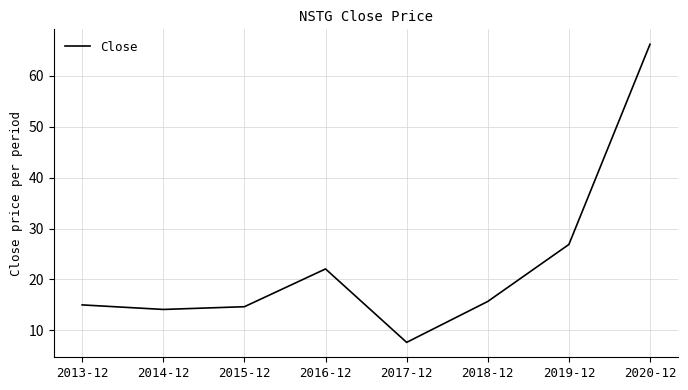

Reading right to left, list all the values displayed in this chart.

2020-12=66.2	2019-12=26.9	2018-12=15.7	2017-12=7.7	2016-12=22.1	2015-12=14.7	2014-12=14.1	2013-12=15.0